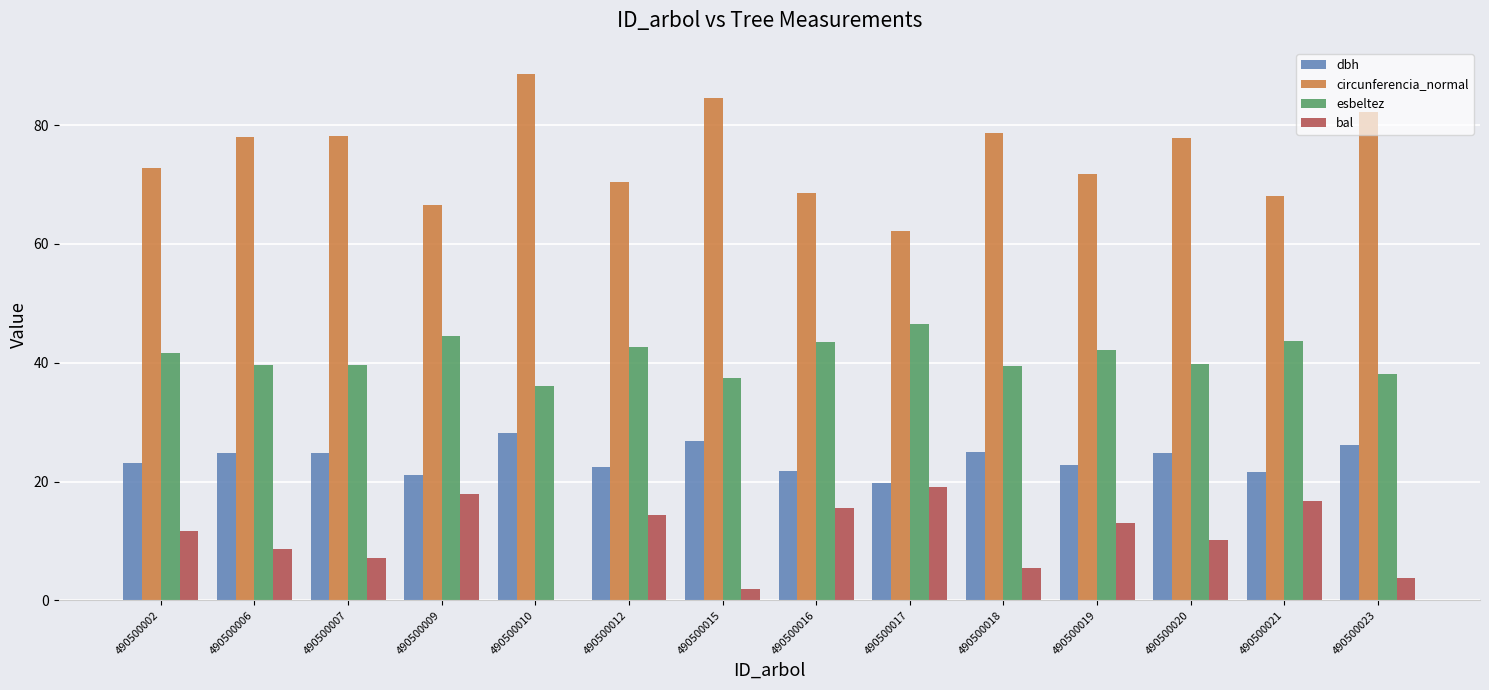

What is the sum of all circunferencia_normal values?

1048.8